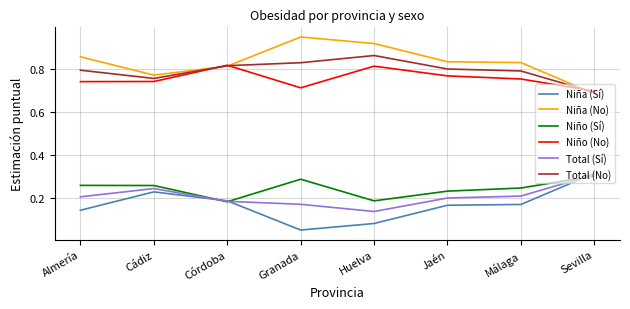

In Niño (Sí), how many points are lower than both neighbors (excluding endpoints)?

2